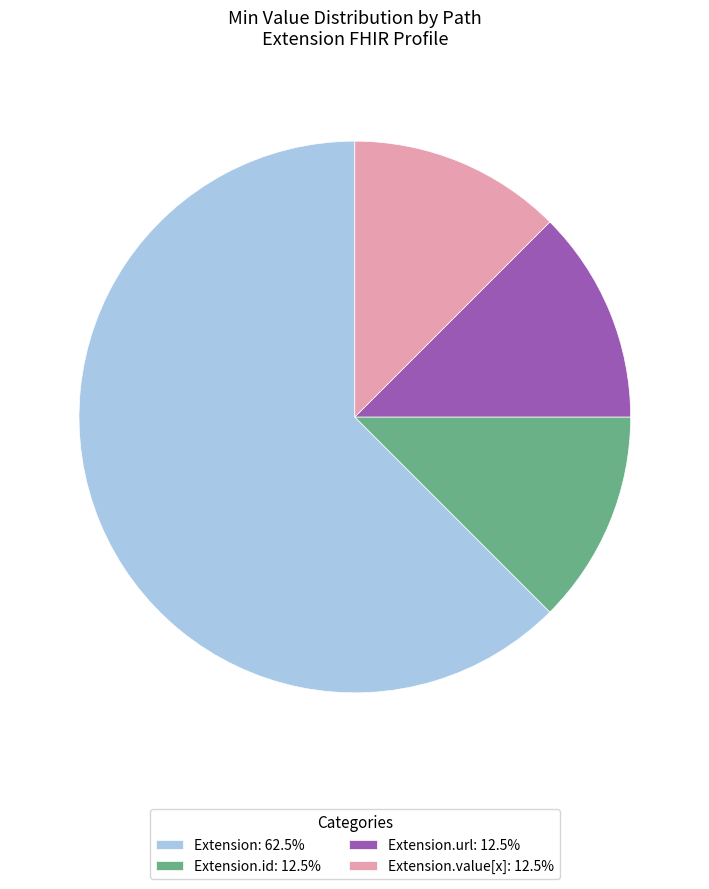

Combined, do Extension.id: 12.5% and Extension: 62.5% account for over 50%?

Yes